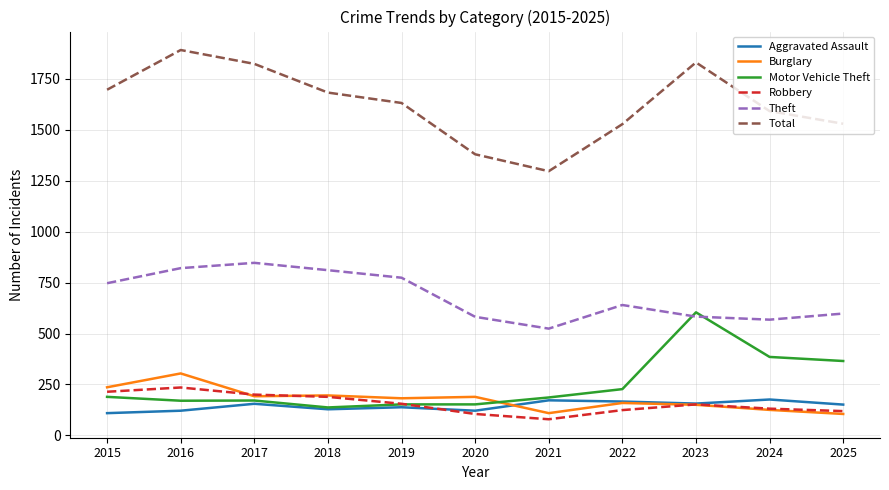

True or false: Aggravated Assault has more than 2 interior local peaks.

True